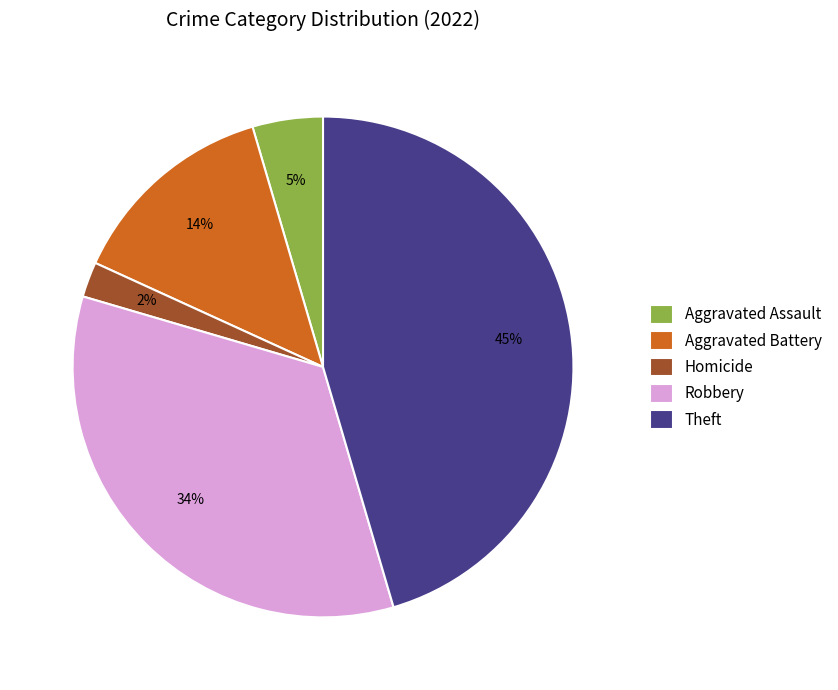

How many slices are in this pie chart?

5